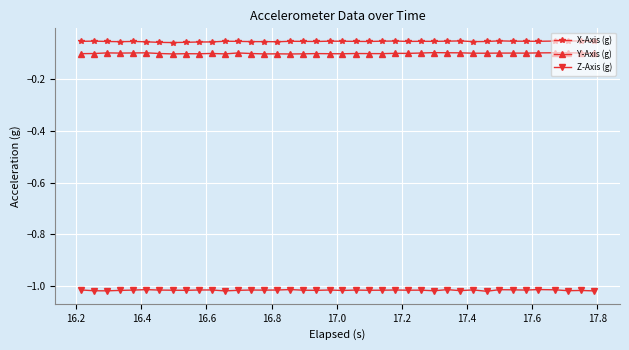

True or false: X-Axis (g) has more than 2 points higher than both neighbors.

True